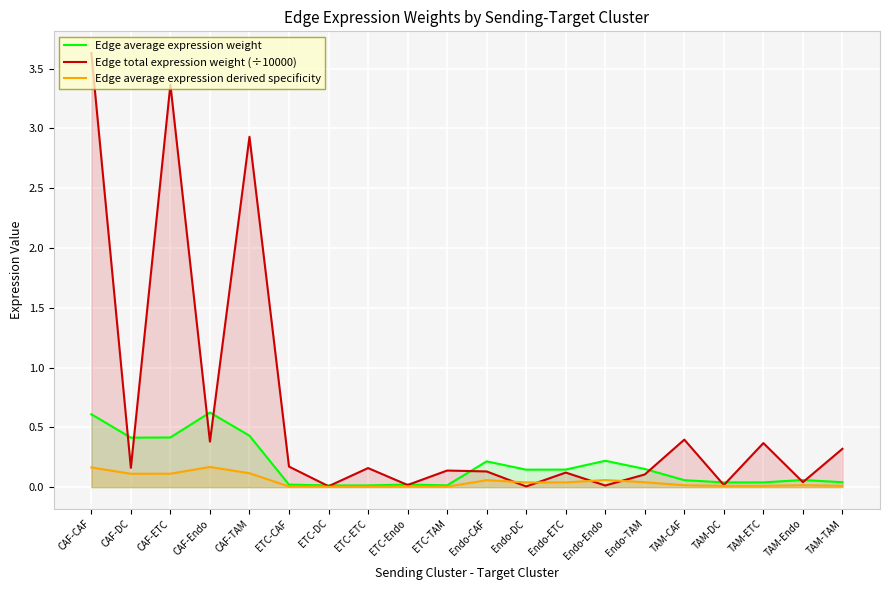

What is the sum of all Edge average expression weight values?

3.7